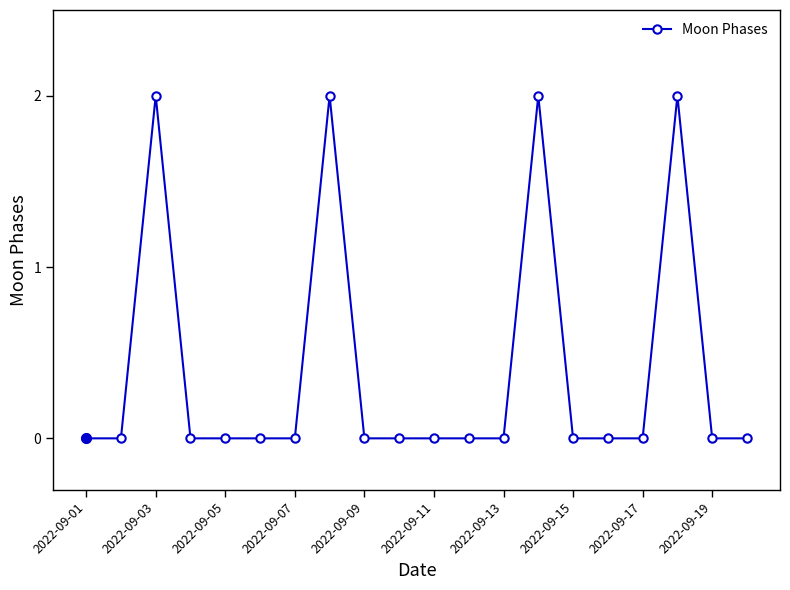

What is the sum of all values?

8